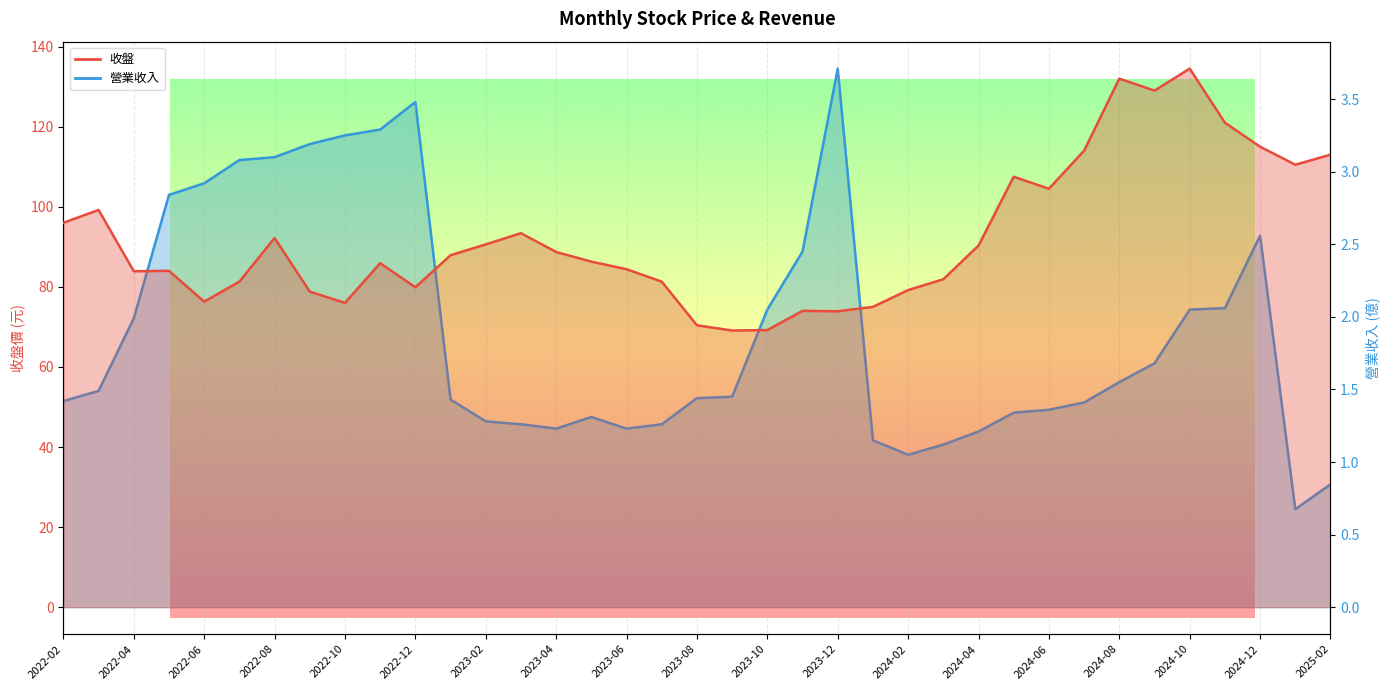

True or false: 營業收入_line has a value of 2.1 at 2022-12.

False